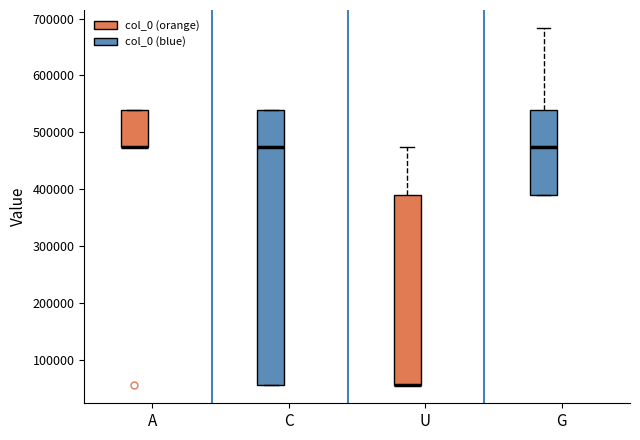

Reading left to right, read every box against the y-axis: the position of its median line, the range the box covers, and the ends of its whiskers. The values are not printed on the chart, so give them approximately, as read against the axis.

A (col_0 (orange)): median 470000 (drawn on the box's lower edge), box 470000 to 540000, whiskers 470000 to 540000
A (col_0 (blue)): median 470000, box 50000 to 540000, whiskers 50000 to 540000
U (col_0 (orange)): median 50000 (drawn on the box's lower edge), box 50000 to 390000, whiskers 50000 to 470000
U (col_0 (blue)): median 470000, box 390000 to 540000, whiskers 390000 to 680000